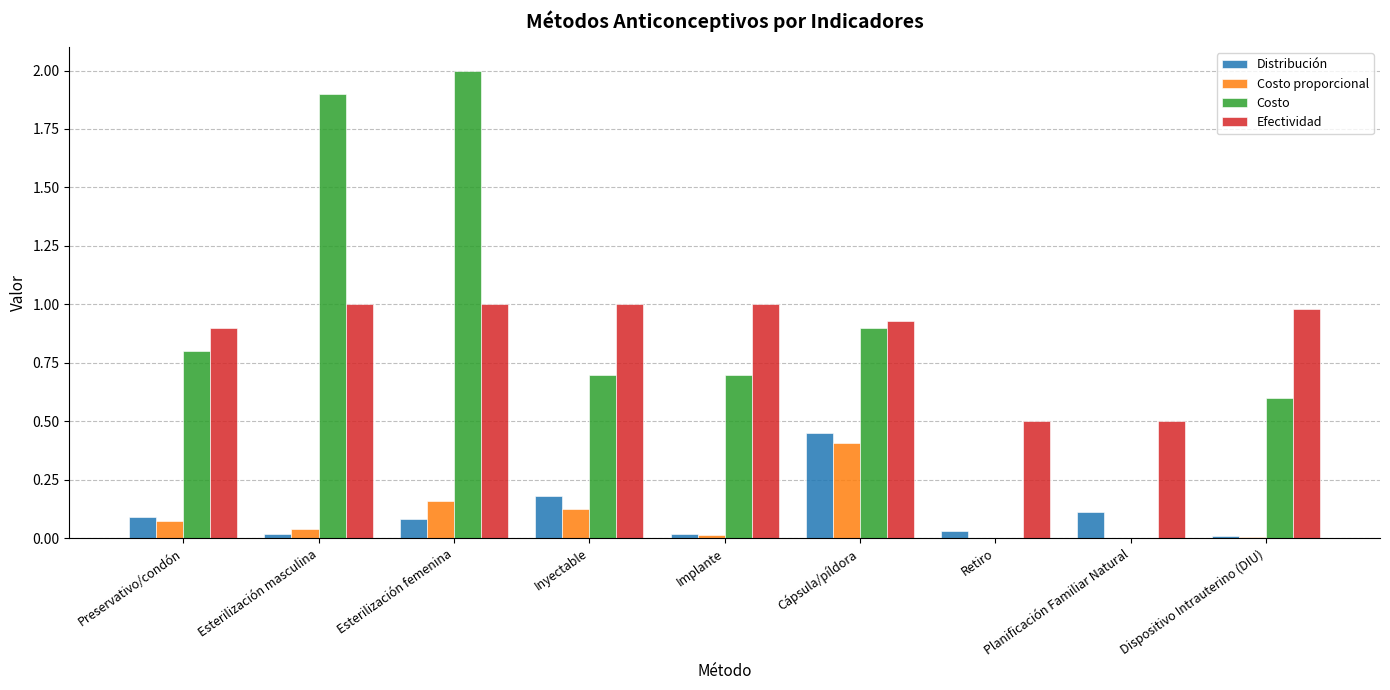

Is the value of Efectividad at Esterilización masculina greater than the value of Costo proporcional at Retiro?

Yes